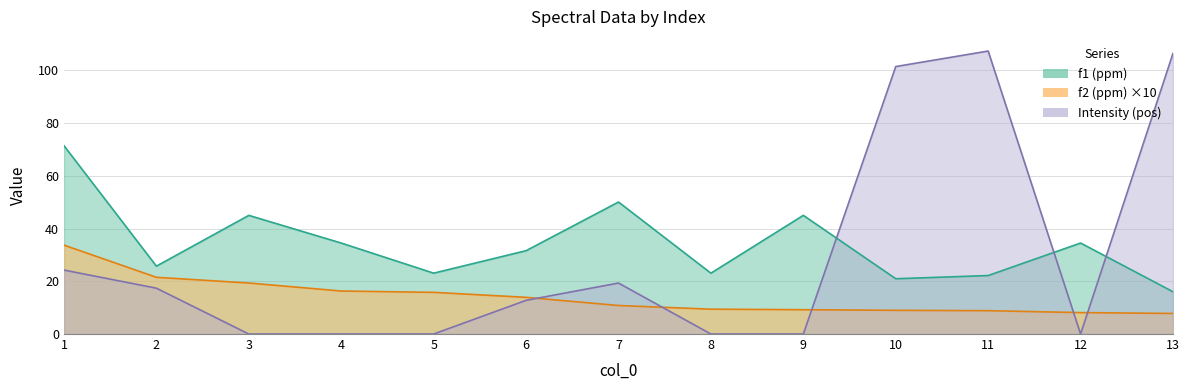

List the series in order of their peak value, lowest first.

f2 (ppm), f1 (ppm), Intensity